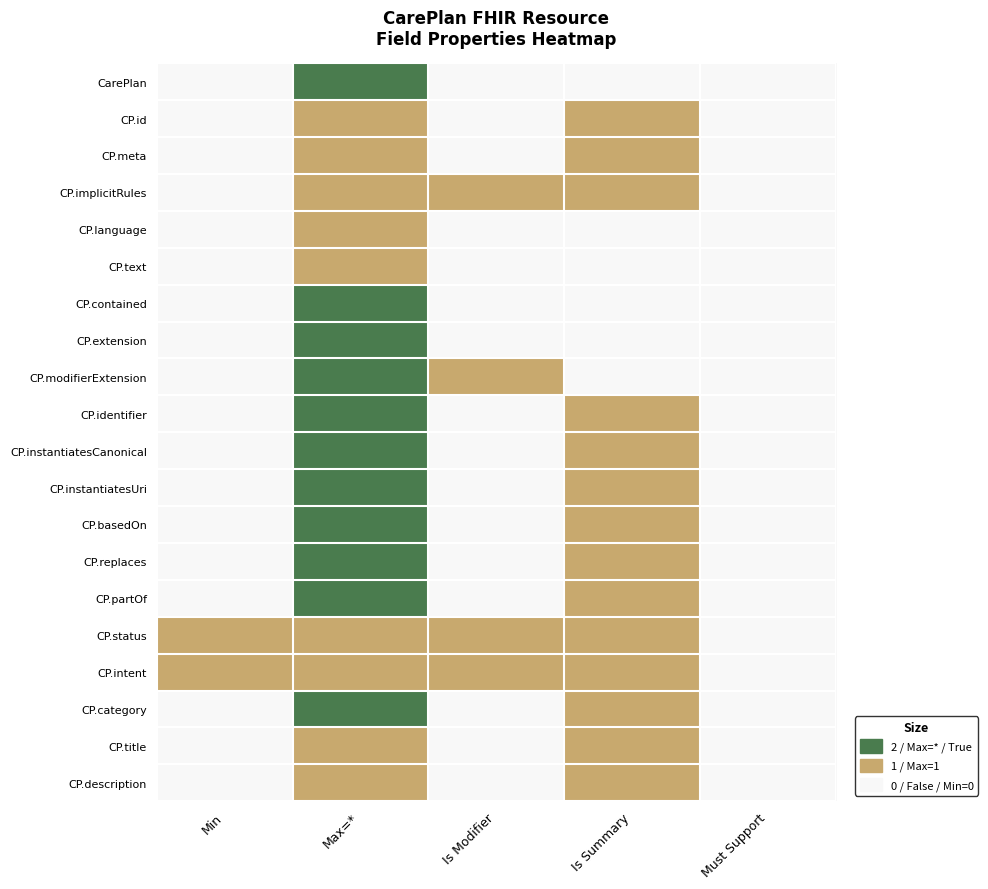

Which series has the largest range (max minus min)?

CarePlan